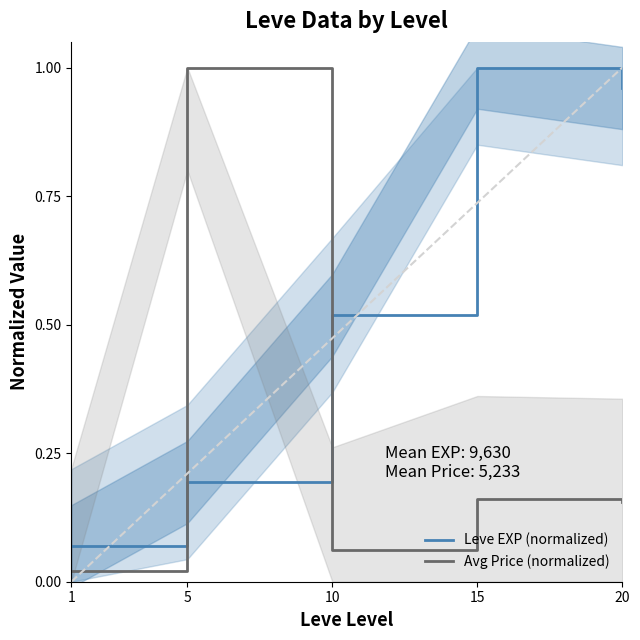

What is the sum of the Leve EXP (normalized) values at 20 and 10?

1.5